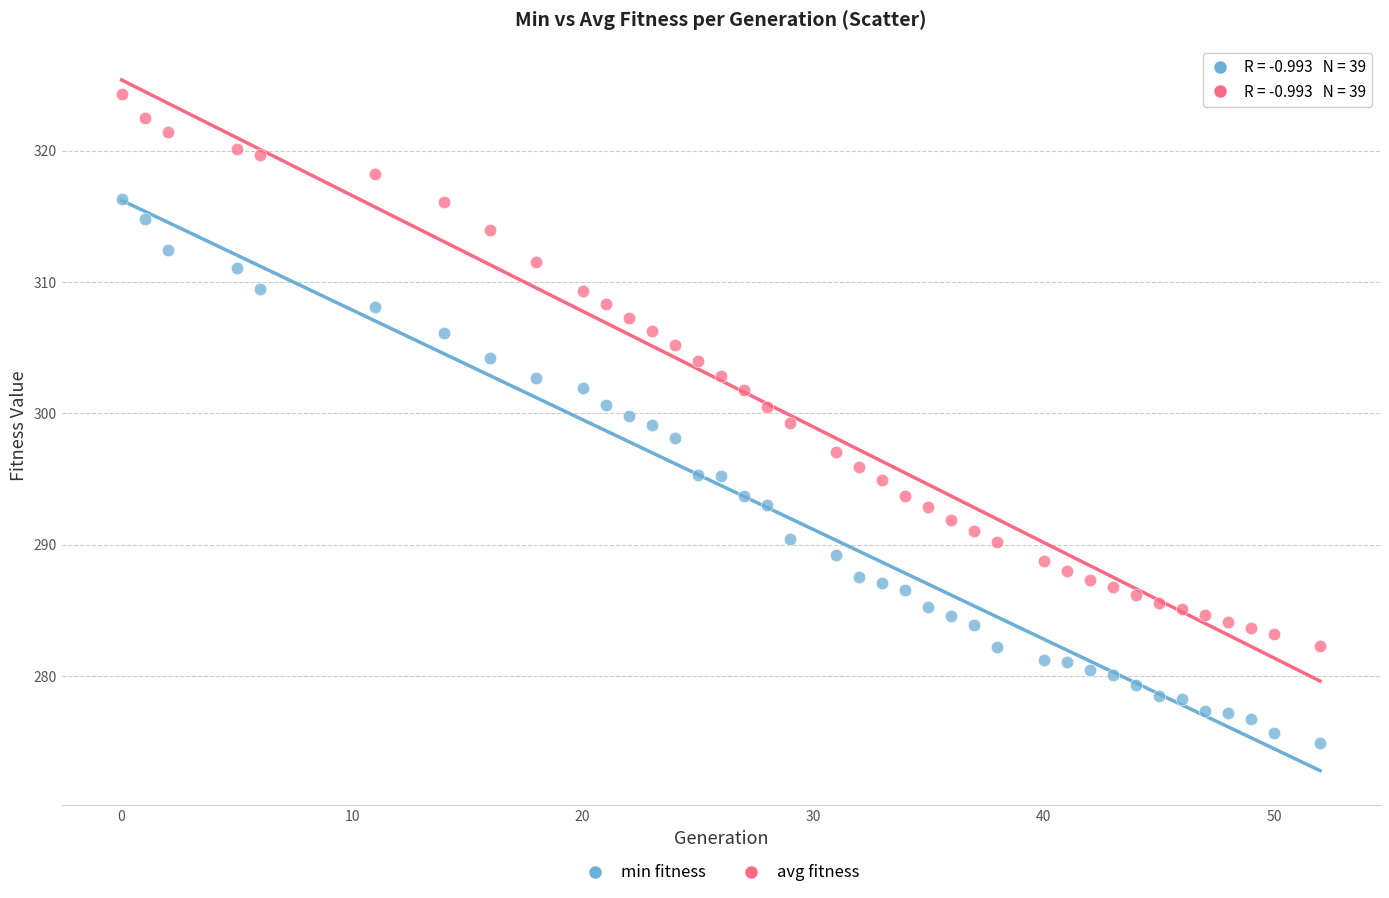

Across all data points, what is the range of Y values (max minus min)?

49.5